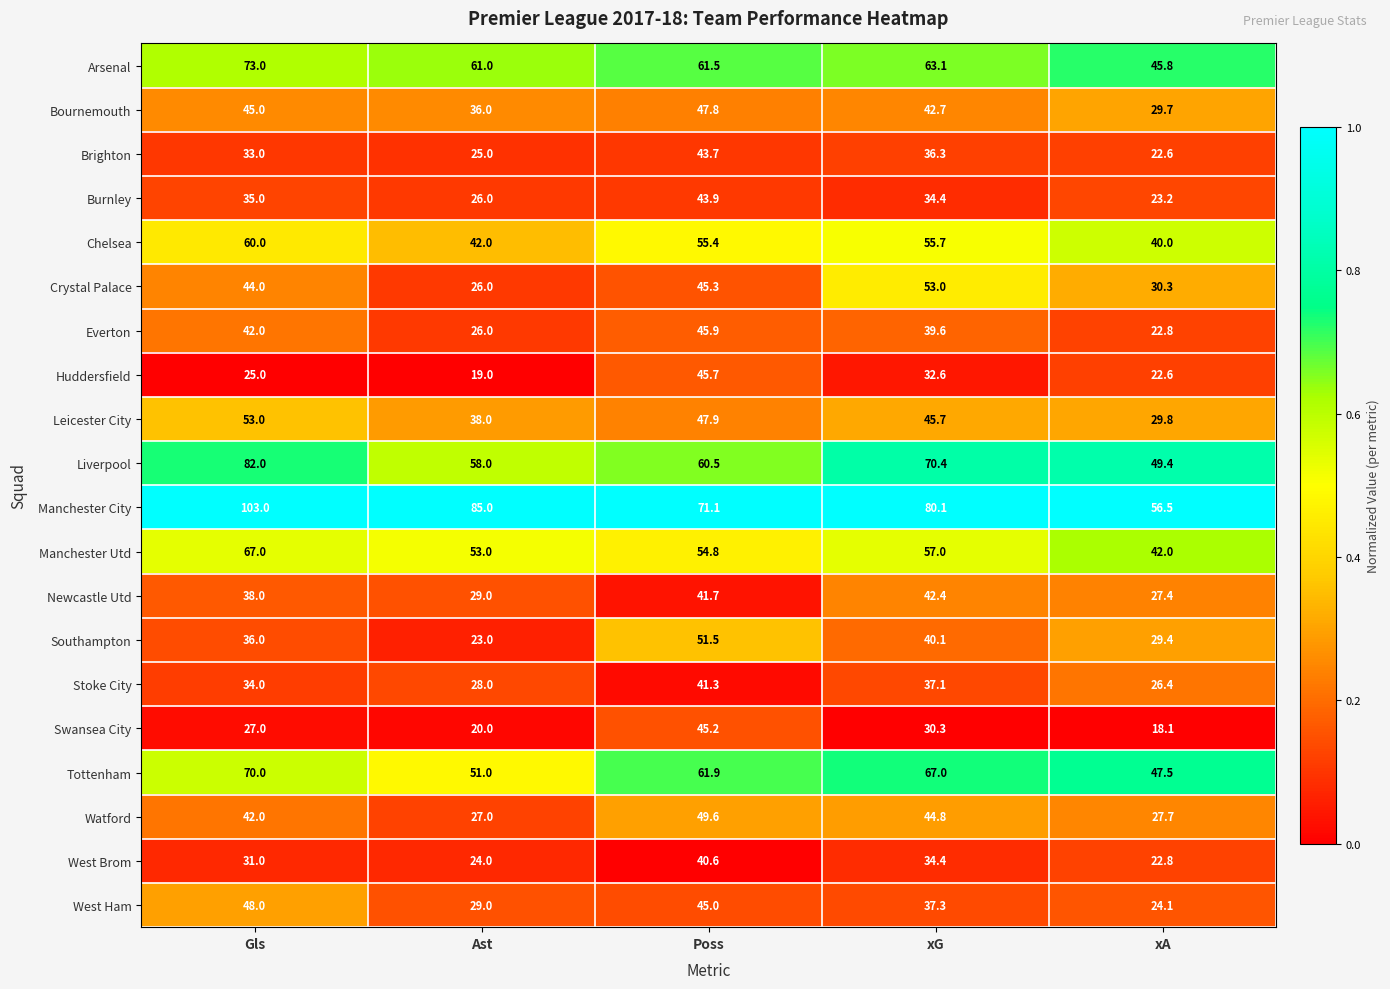

The Manchester Utd series shows 19.6 at Poss. True or false?

False